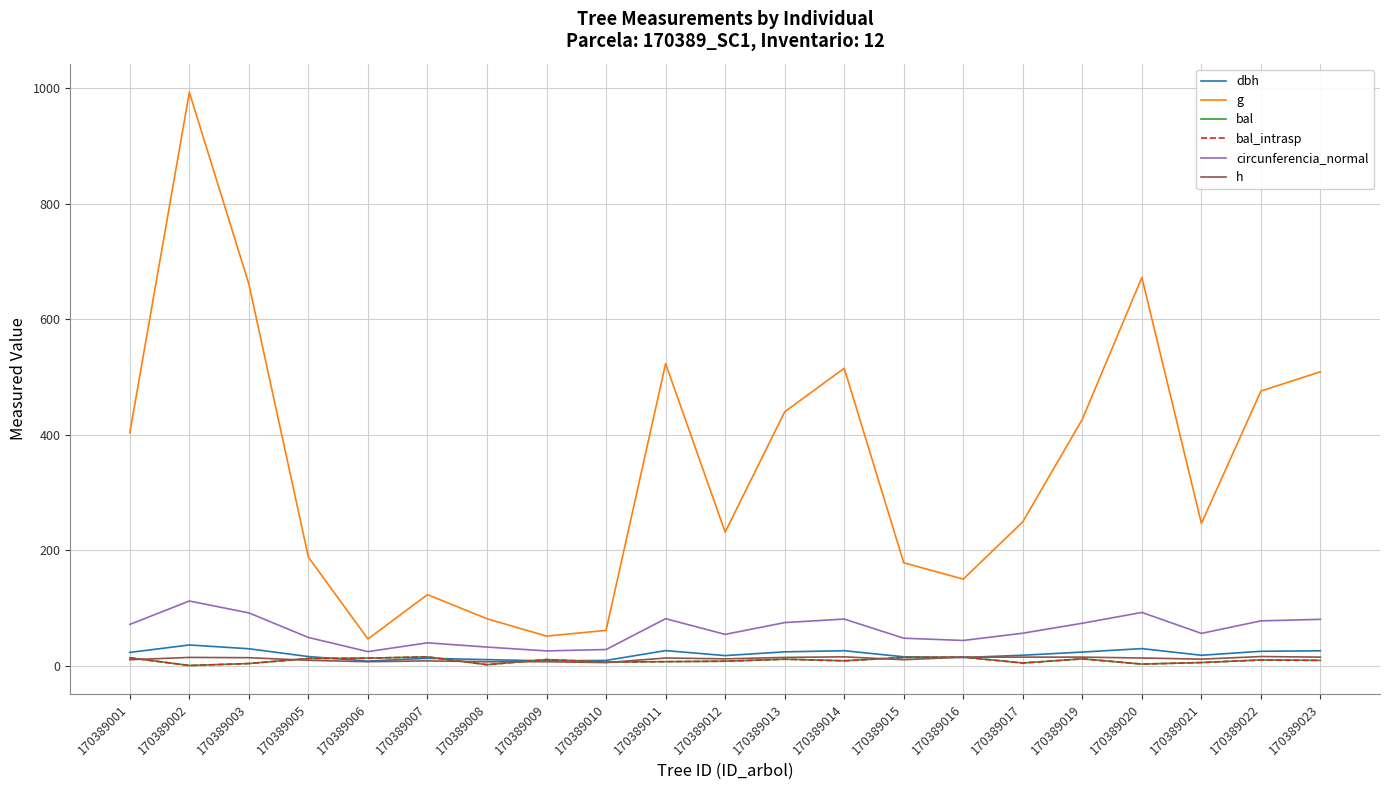

What is the spread (max minus min) of values at 170389007?

114.7